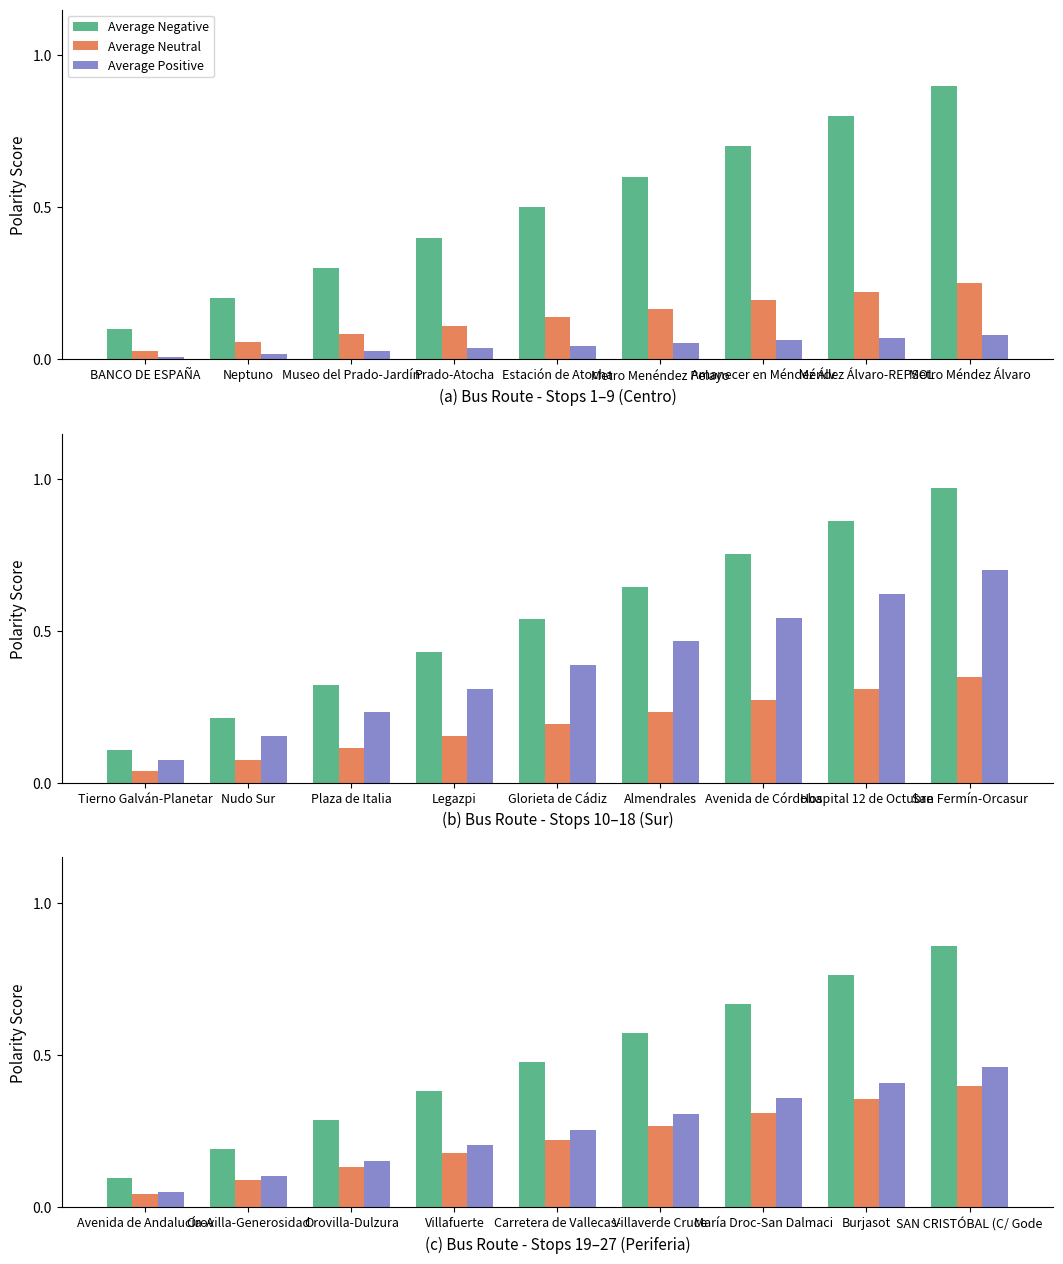

The value of Average Neutral at Villafuerte is 0.2. True or false?

False